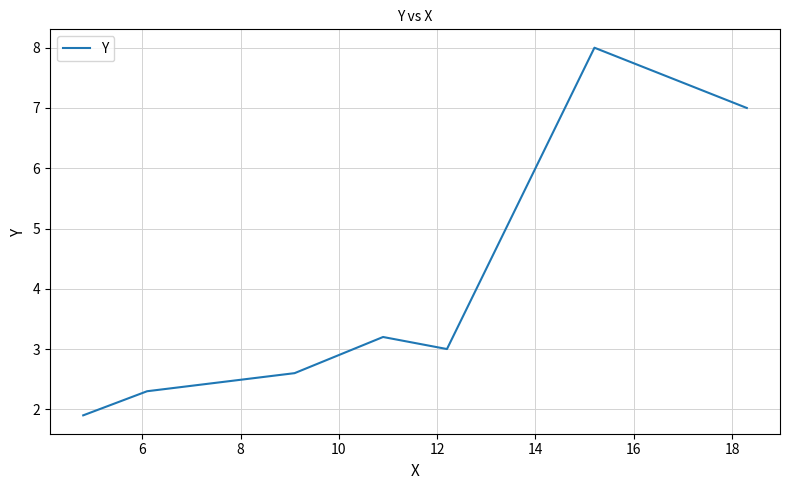

True or false: the data has more than 1 interior local peaks.

True